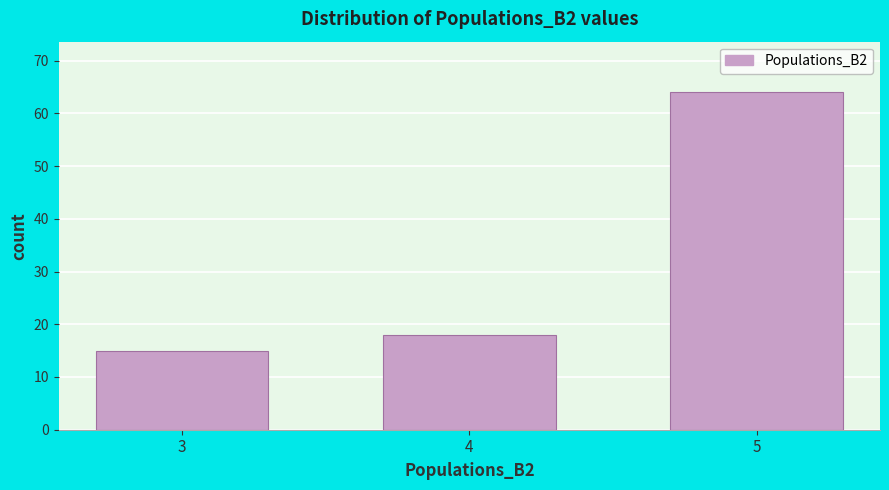

Reading left to right, extract all data points from this chart.

15	18	64